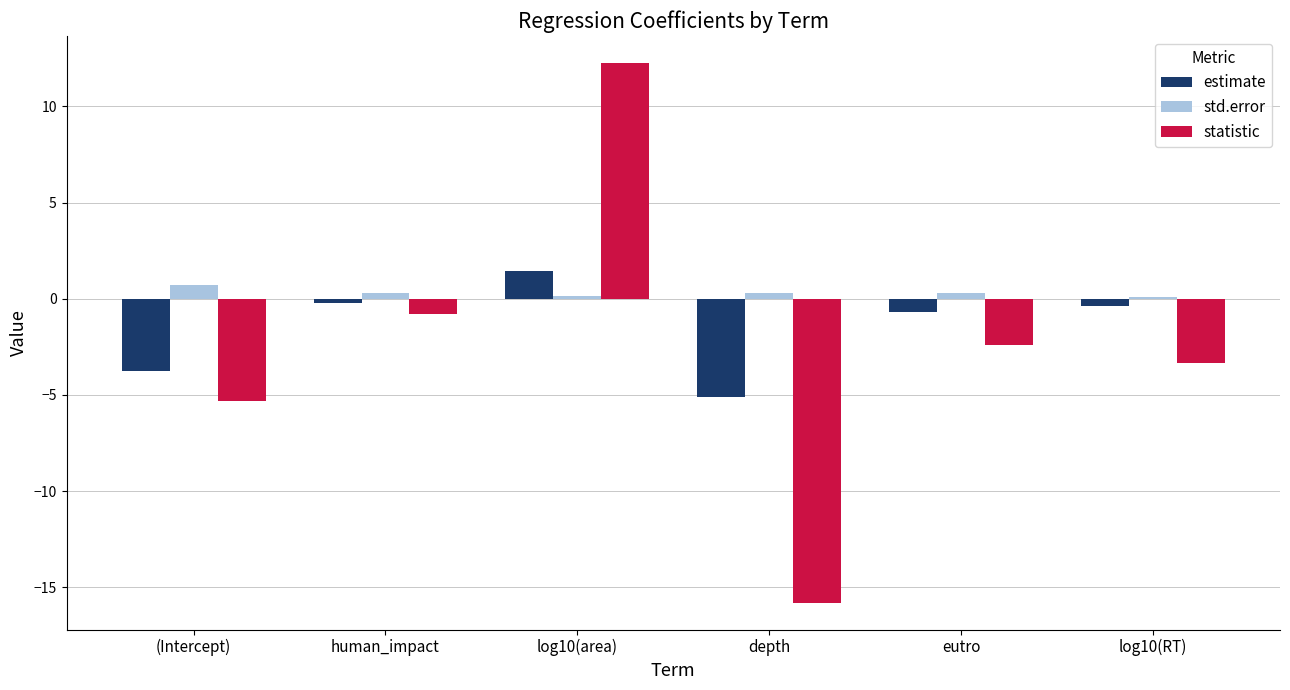

Reading left to right, what are all the values shown in this chart?

estimate: -3.8	-0.2	1.4	-5.1	-0.7	-0.4
std.error: 0.7	0.3	0.1	0.3	0.3	0.1
statistic: -5.3	-0.8	12.3	-15.8	-2.4	-3.3